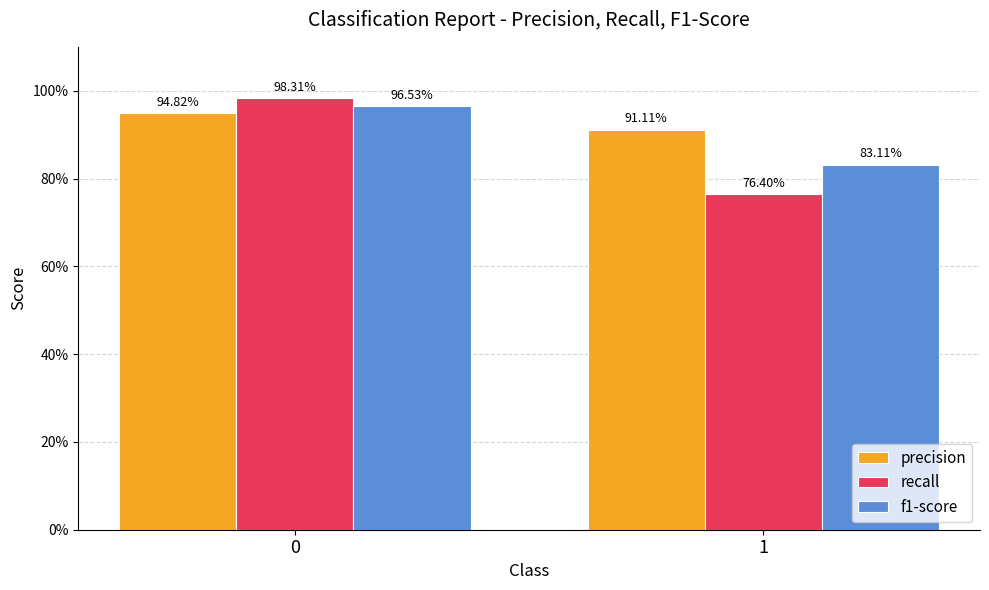

What is the difference between the f1-score values at 1 and 0?

0.1